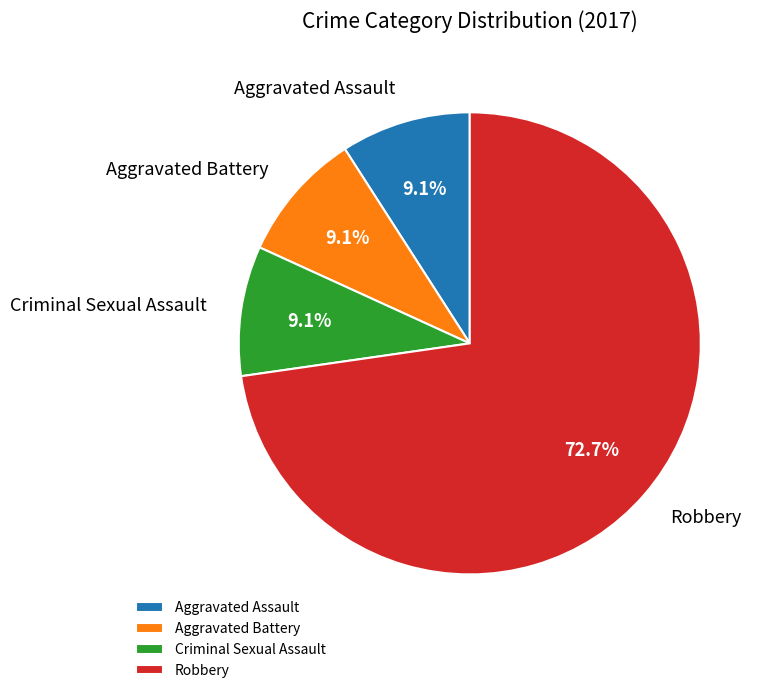

To the nearest percent, what percentage of the pie is Aggravated Battery?

9%